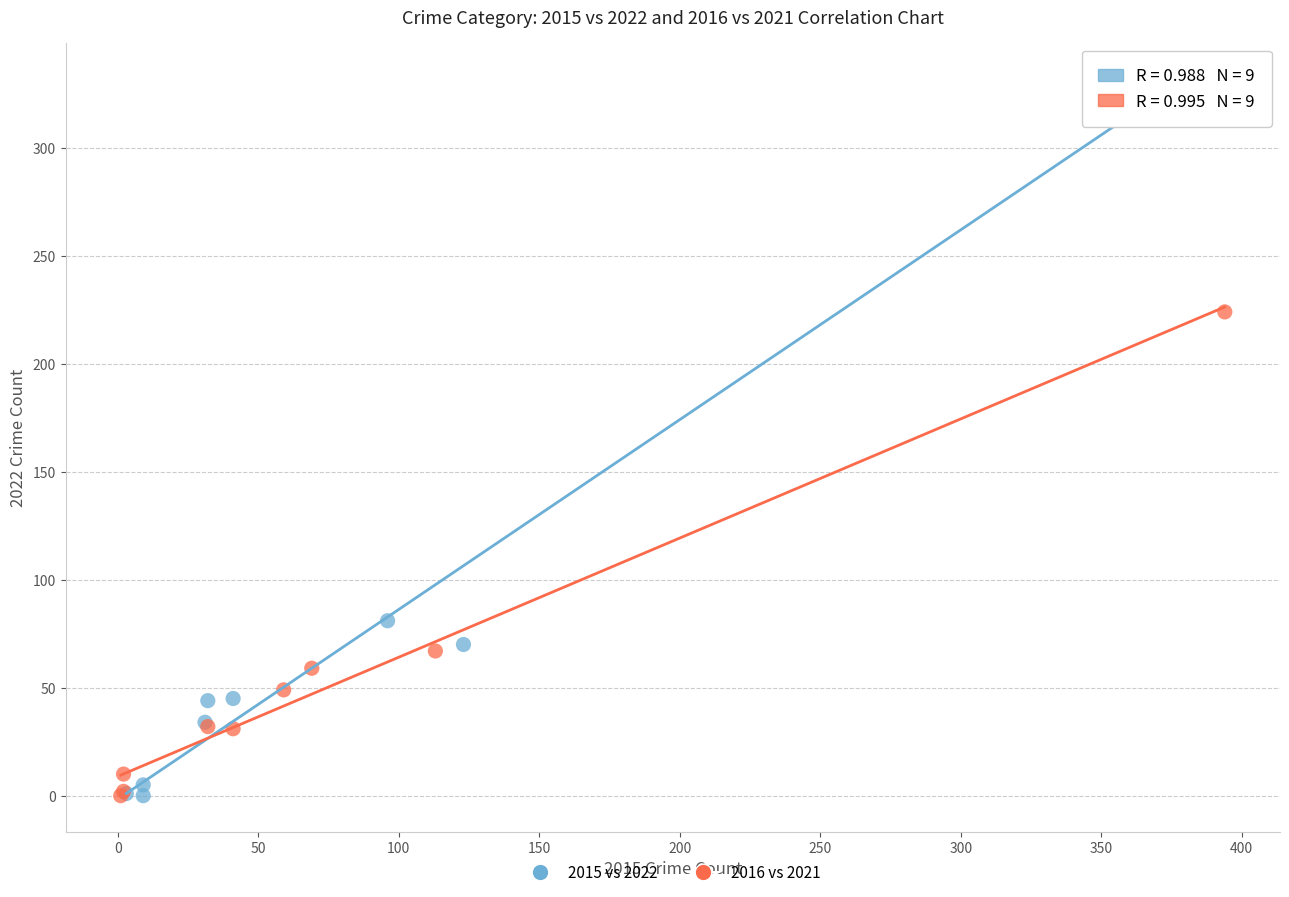

What are all the series names shown in the legend?

2015 vs 2022, 2016 vs 2021